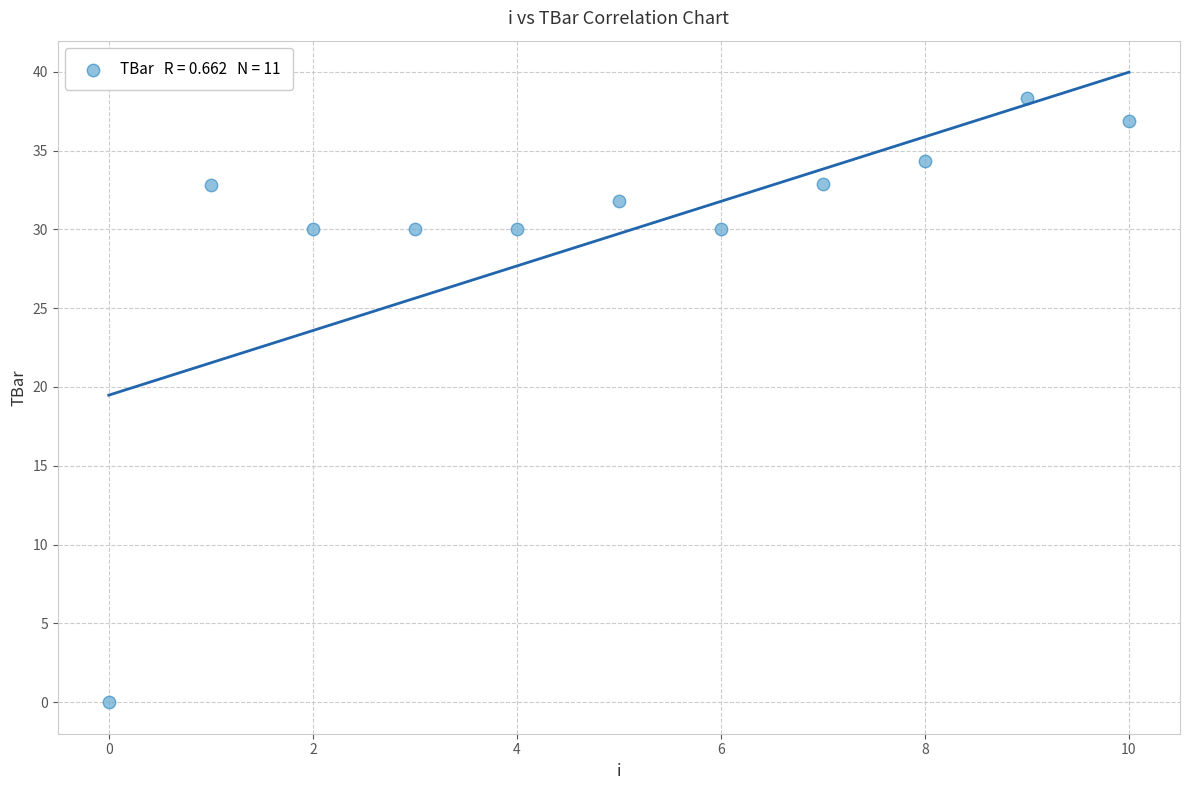

What is the average Y value?

29.7